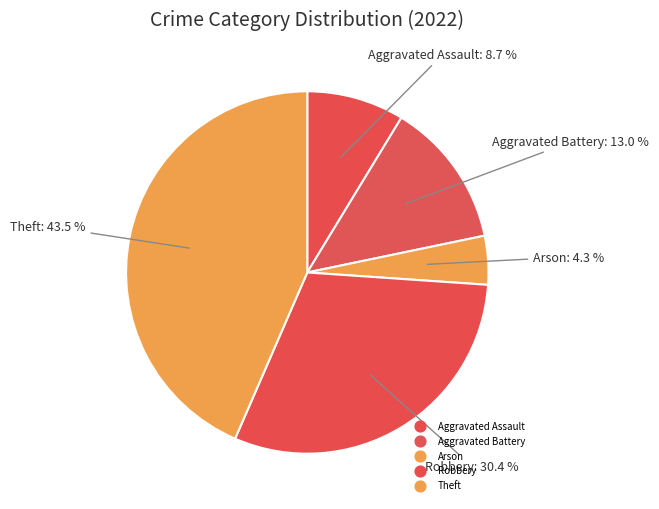

To the nearest percent, what is the difference between the largest and smallest slice percentages?

39%